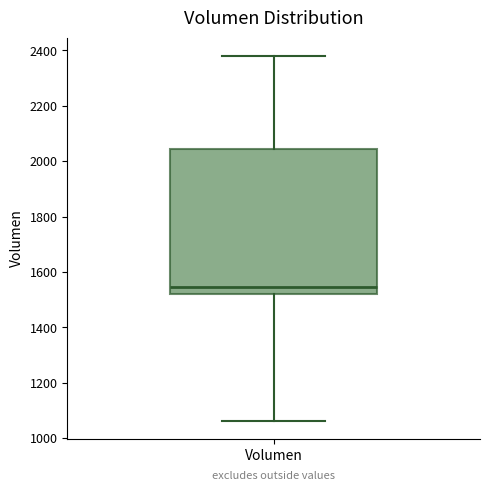

Transcribe this box plot: give where the median line is, the range the box spans, and where the two whiskers end, as read against the y-axis. The values are not printed on the chart, so give them approximately, as read against the axis.

median 1540, box 1520 to 2040, whiskers 1060 to 2380